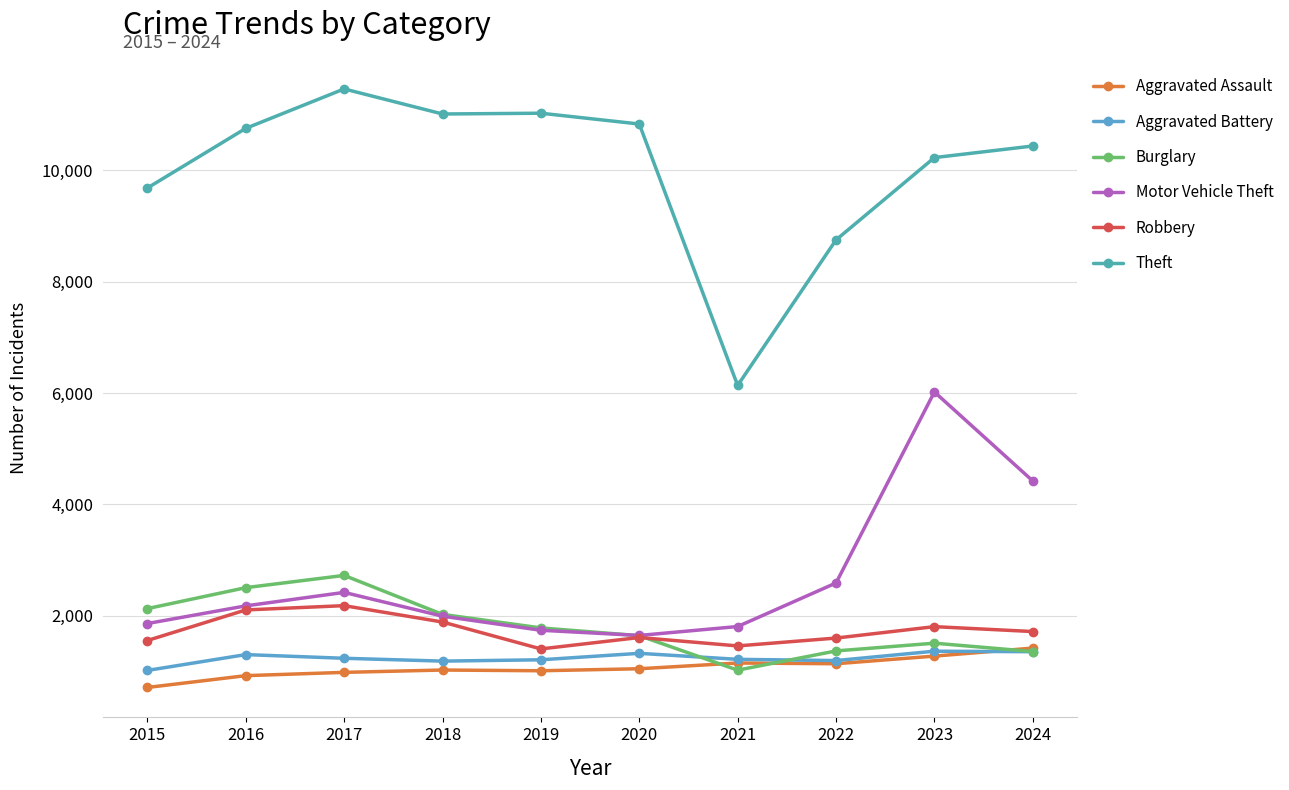

Where do Aggravated Battery and Aggravated Assault first cross each other?

2023 and 2024